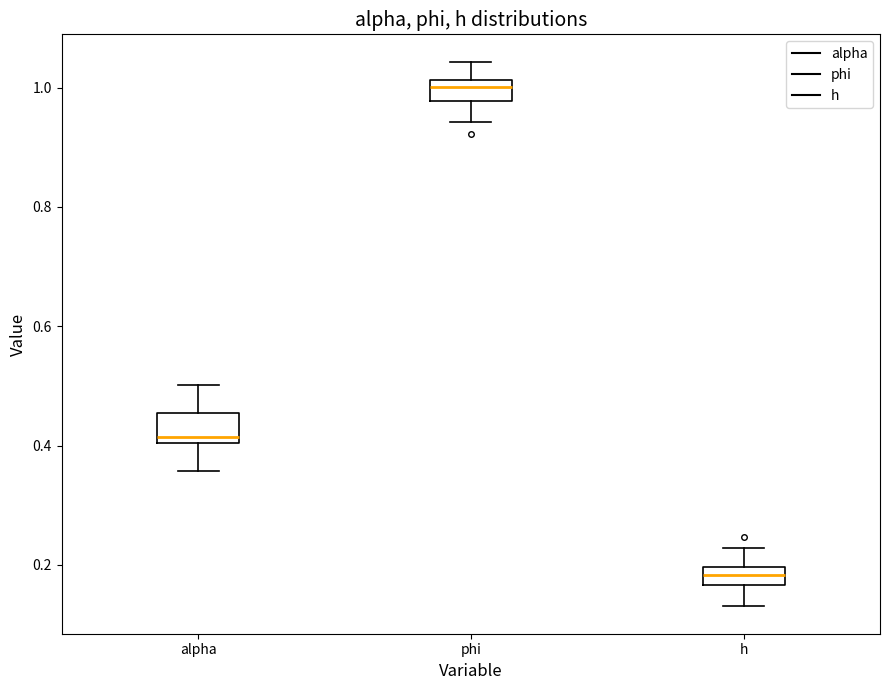

Where does the upper whisker of the box for phi end on the y-axis? The values are not printed on the chart, so give them approximately, as read against the axis.

1.04